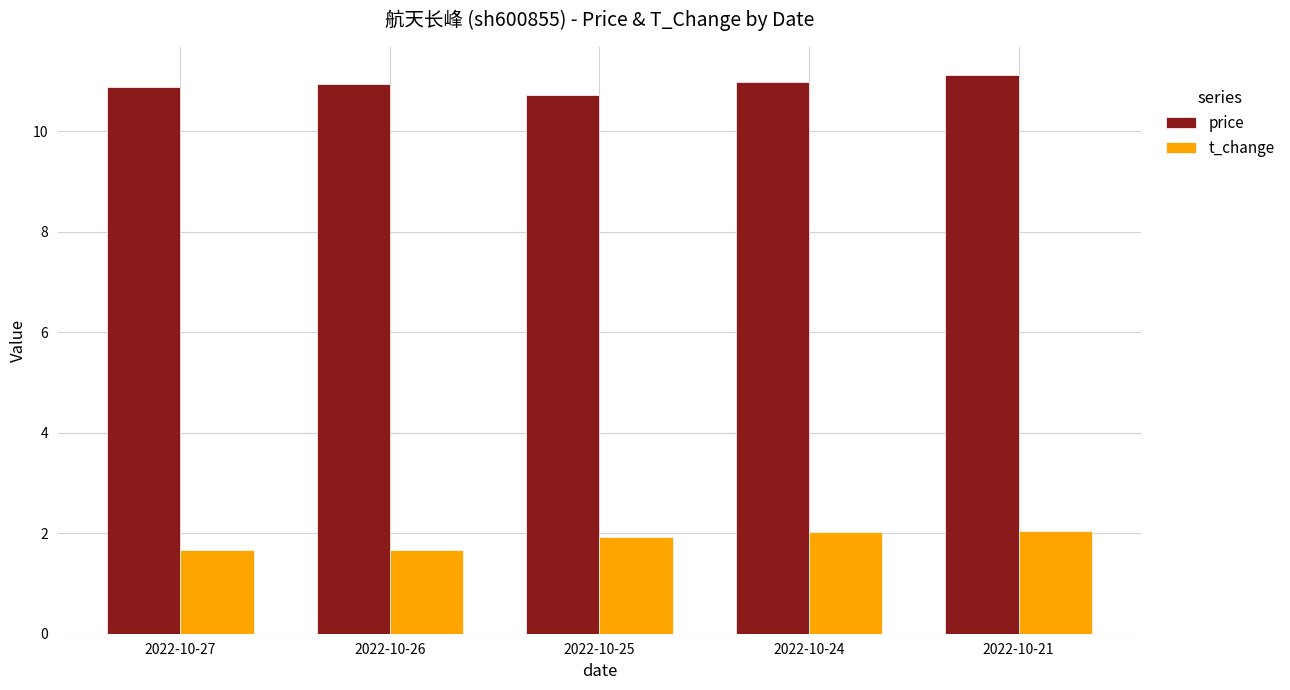

How many bars are there in total?

10